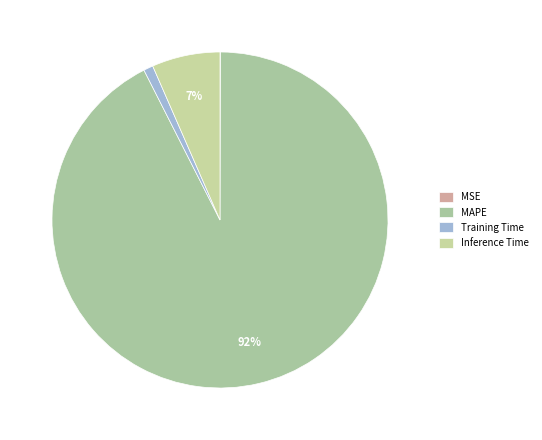

Count the number of slices in the pie.

4